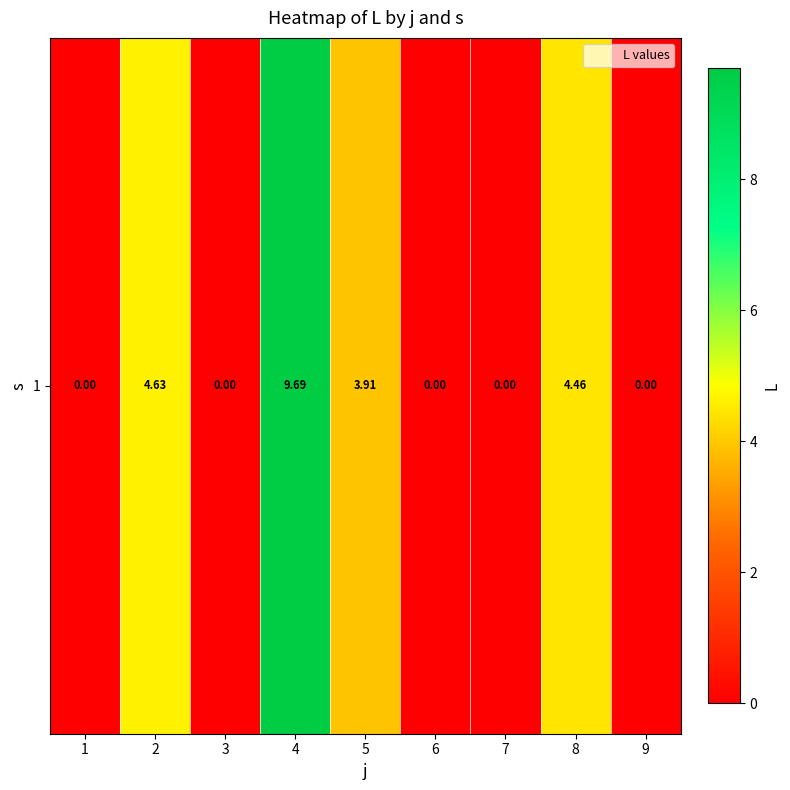

What is the approximate value at 2?

4.6